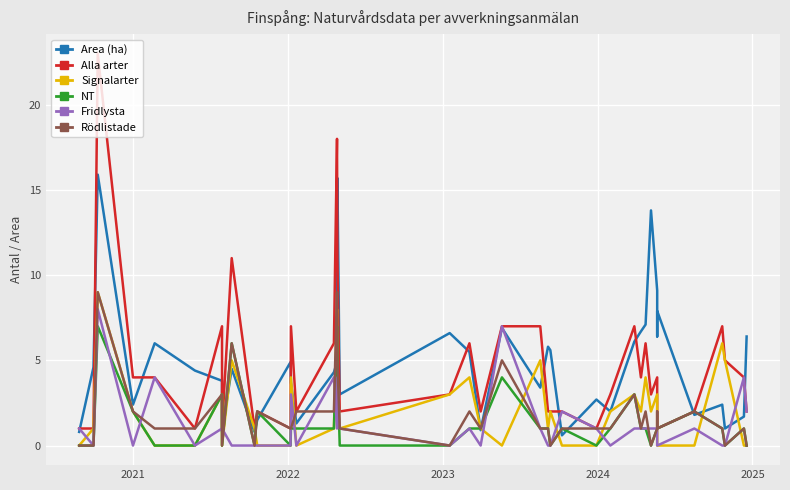

In Rödlistade, how many points are higher than both neighbors (excluding endpoints)?

12